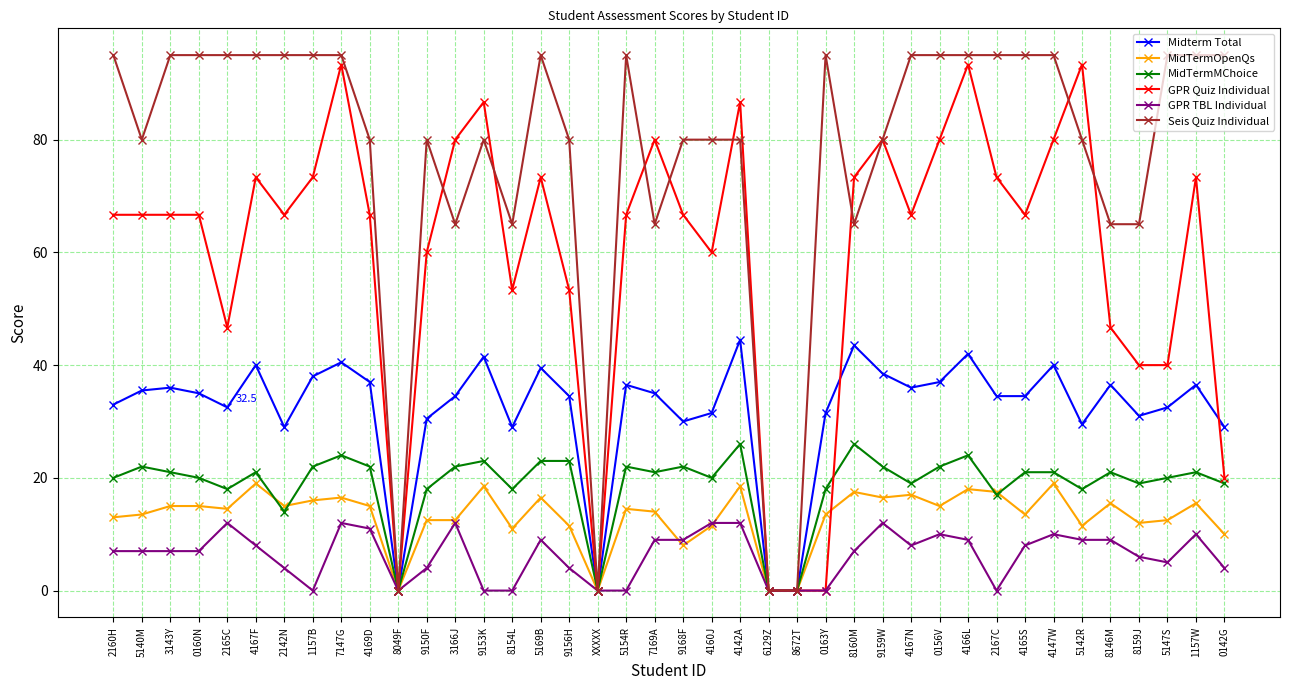

What is the sum of all GPR TBL Individual values?

253.0